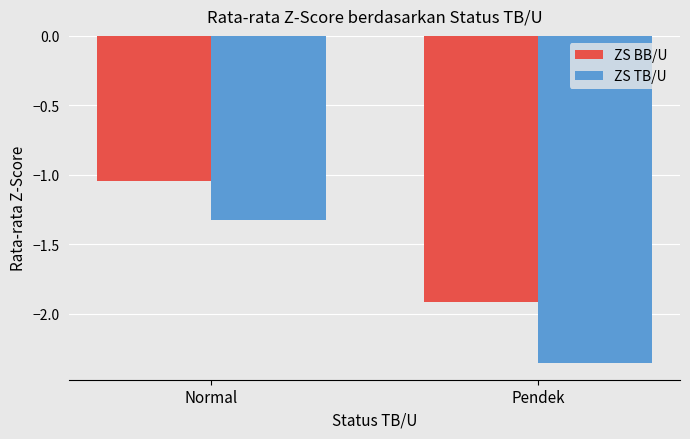

Rank the series at Normal from highest to lowest value.

ZS BB/U, ZS TB/U